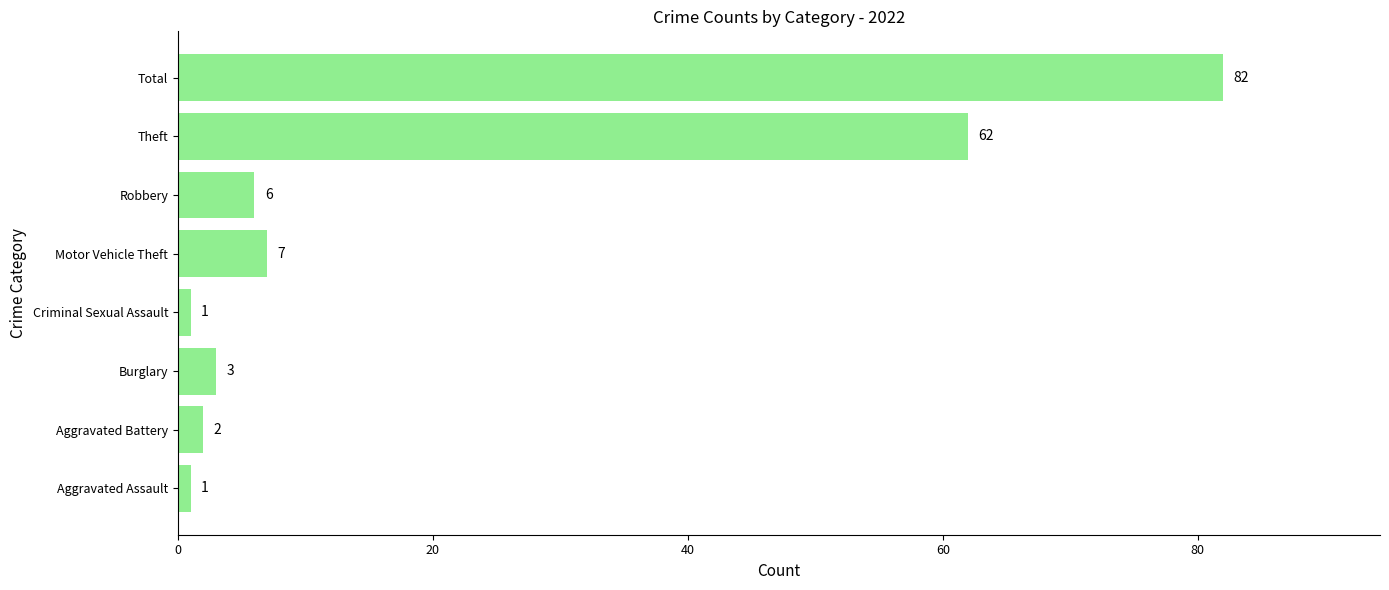

Reading top to bottom, what are all the values shown in this chart?

Total=82	Theft=62	Robbery=6	Motor Vehicle Theft=7	Criminal Sexual Assault=1	Burglary=3	Aggravated Battery=2	Aggravated Assault=1